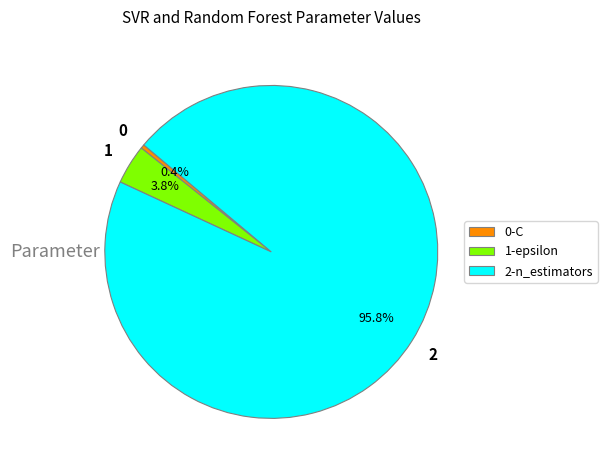

Do 2-n_estimators and 0-C together represent more than half of the pie?

Yes